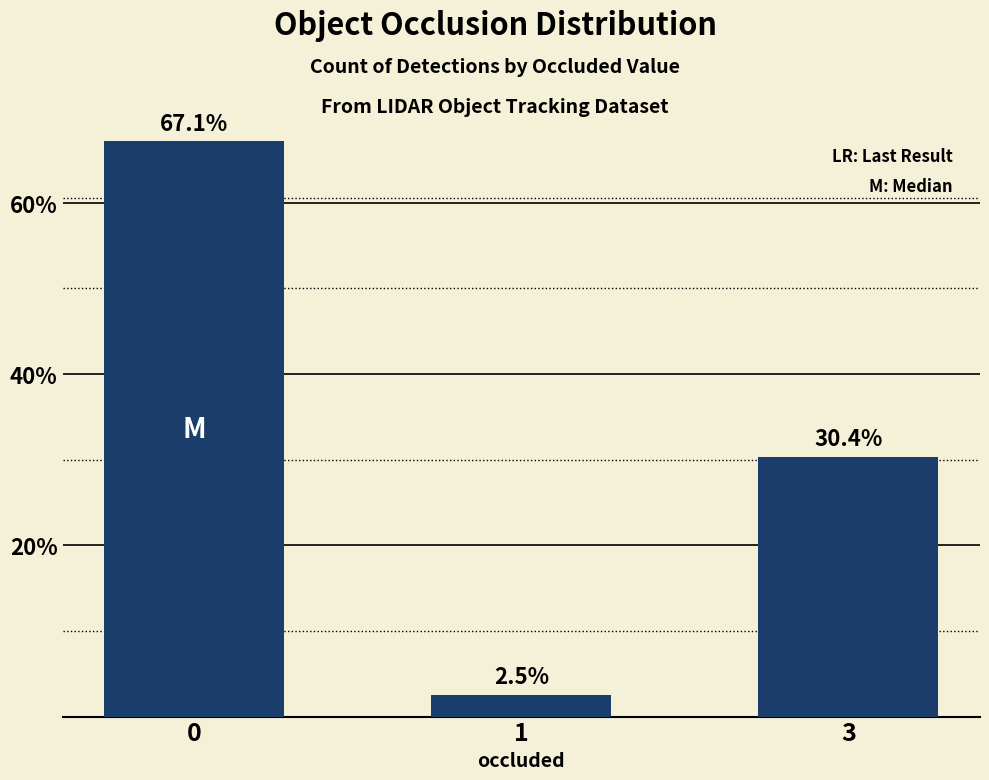

The chart shows a value of 67.1 at 0. True or false?

True